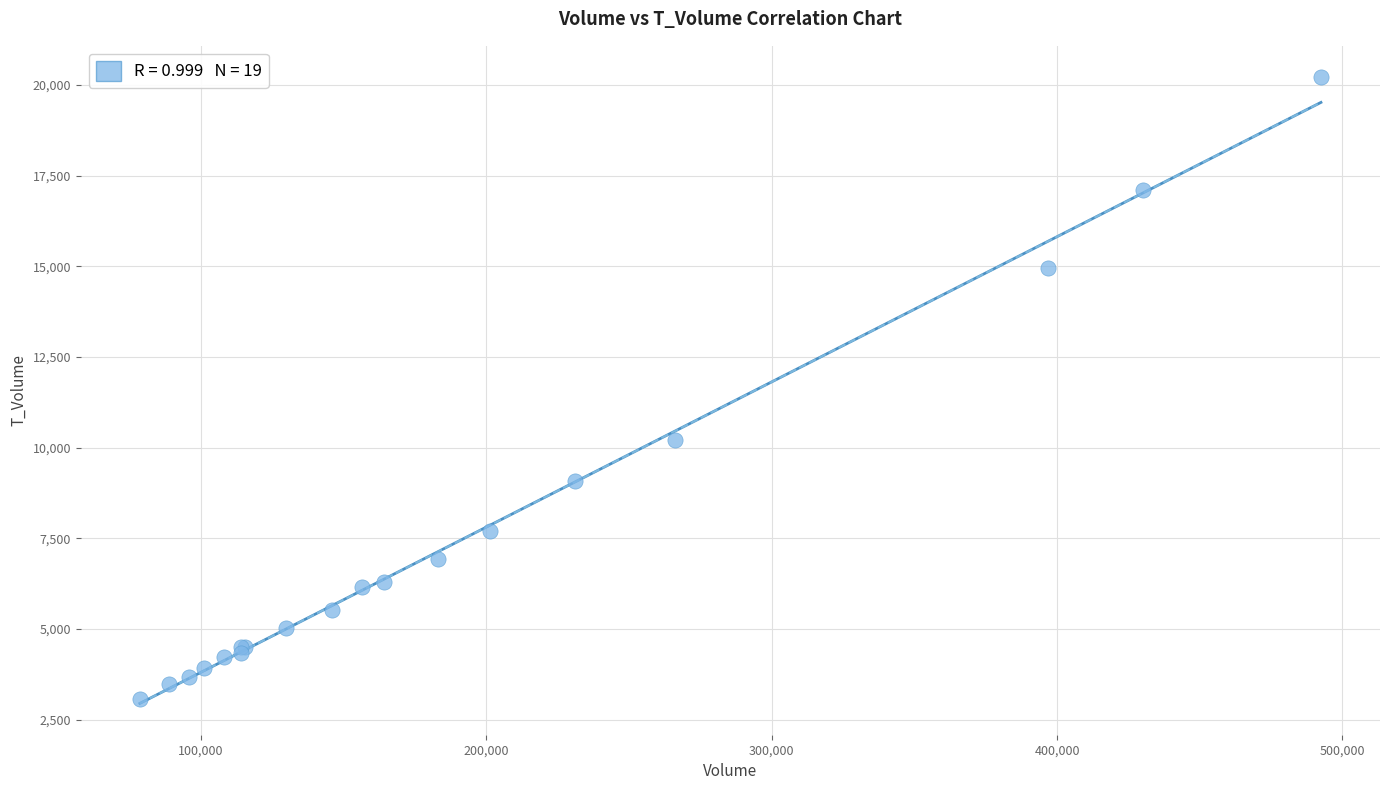

What Y value in the scatter plot is closest to 11646?

10201